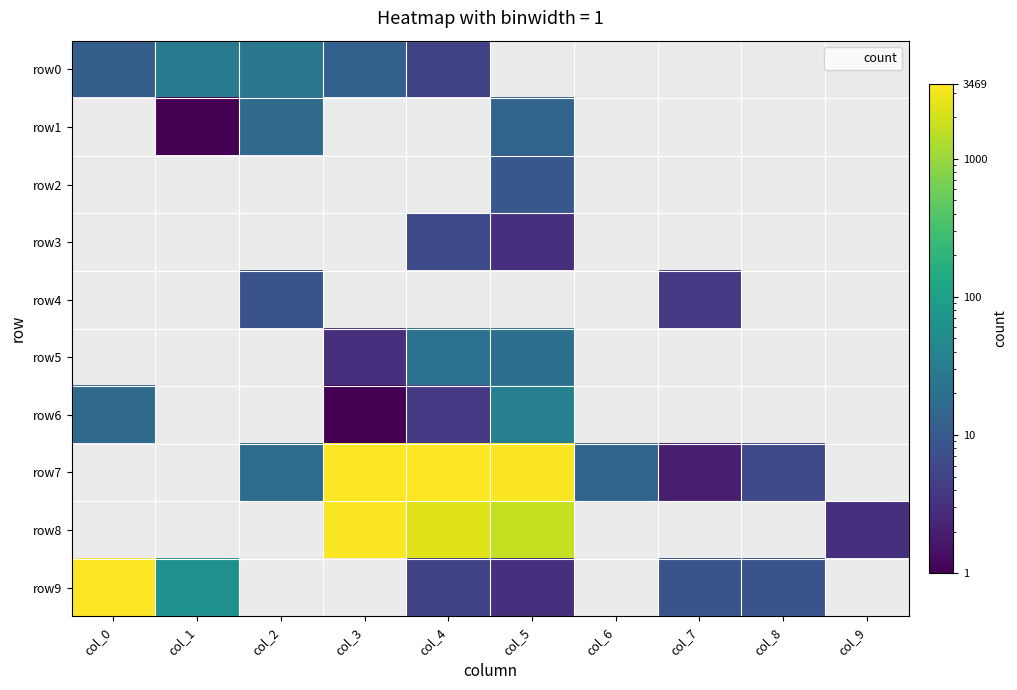

At how many categories does at least one series exceed 2898?

4